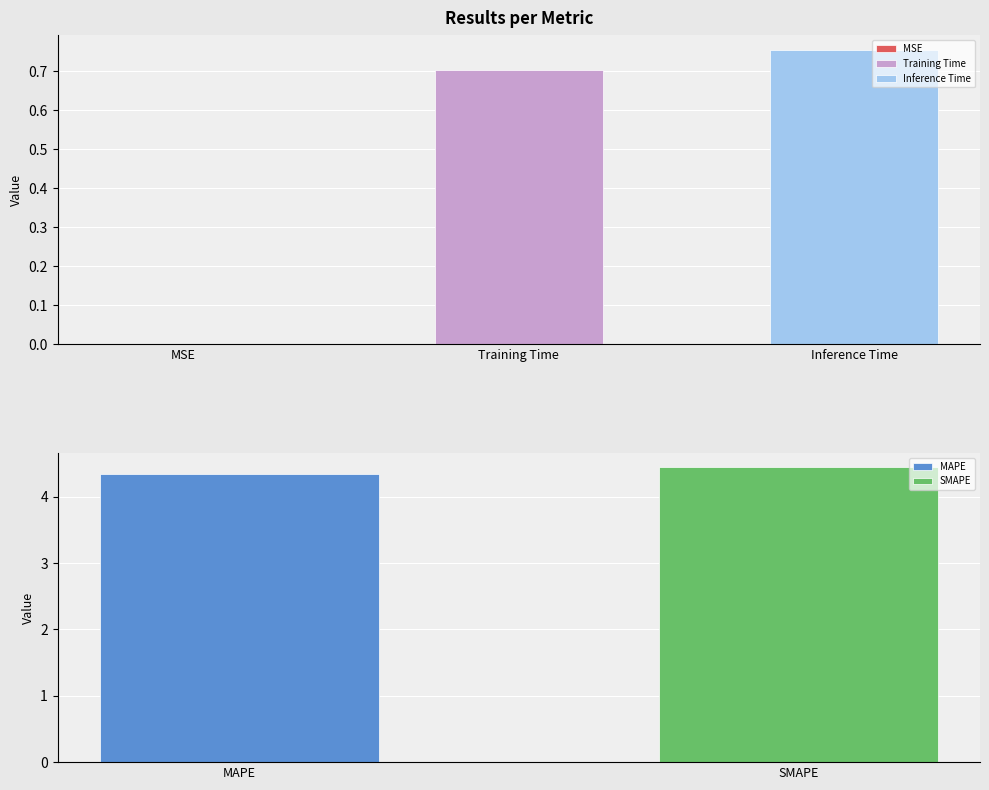

Which has a higher value, MAPE or Training Time?

MAPE